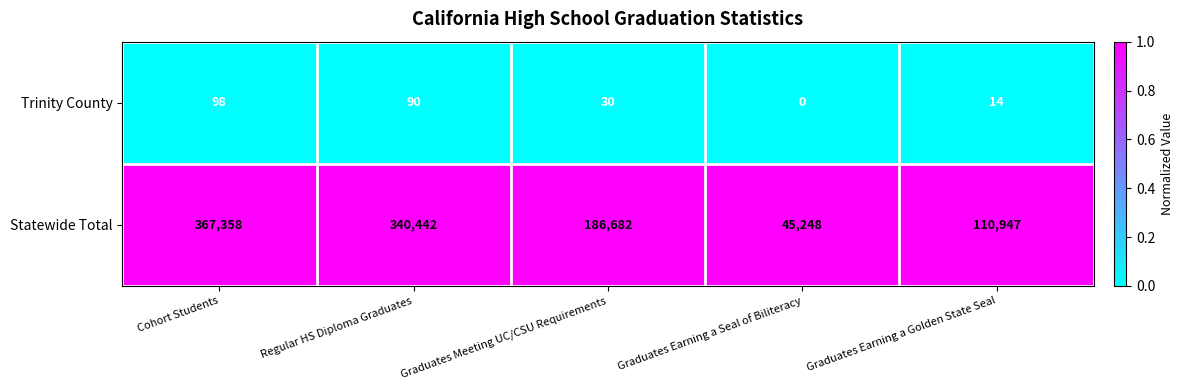

Which series has the largest total across all categories?

Statewide Total